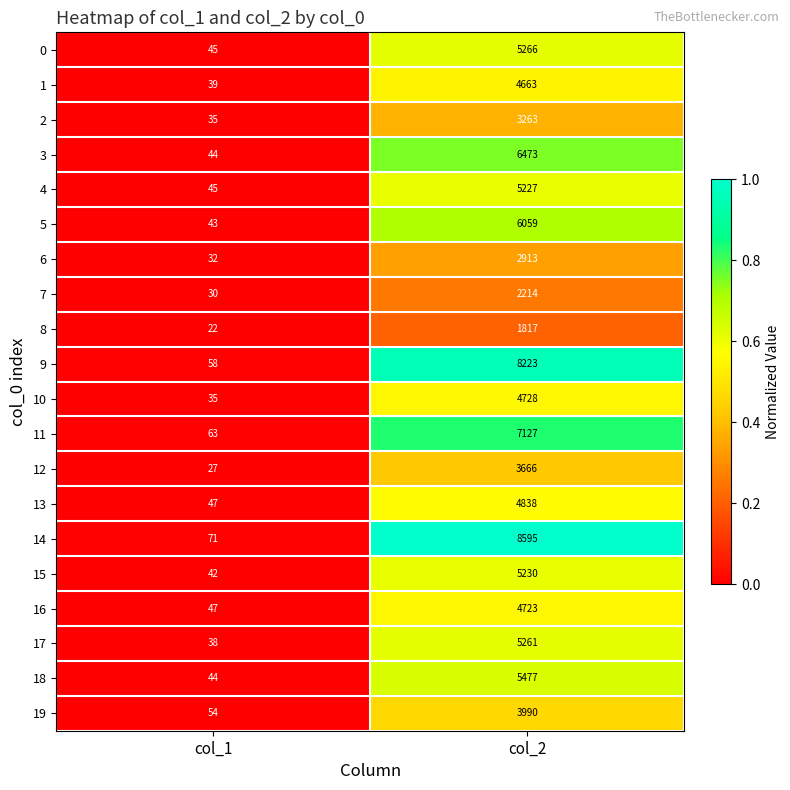

At col_2, list the series in order from smallest to largest.

8, 7, 6, 2, 12, 19, 1, 16, 10, 13, 4, 15, 17, 0, 18, 5, 3, 11, 9, 14